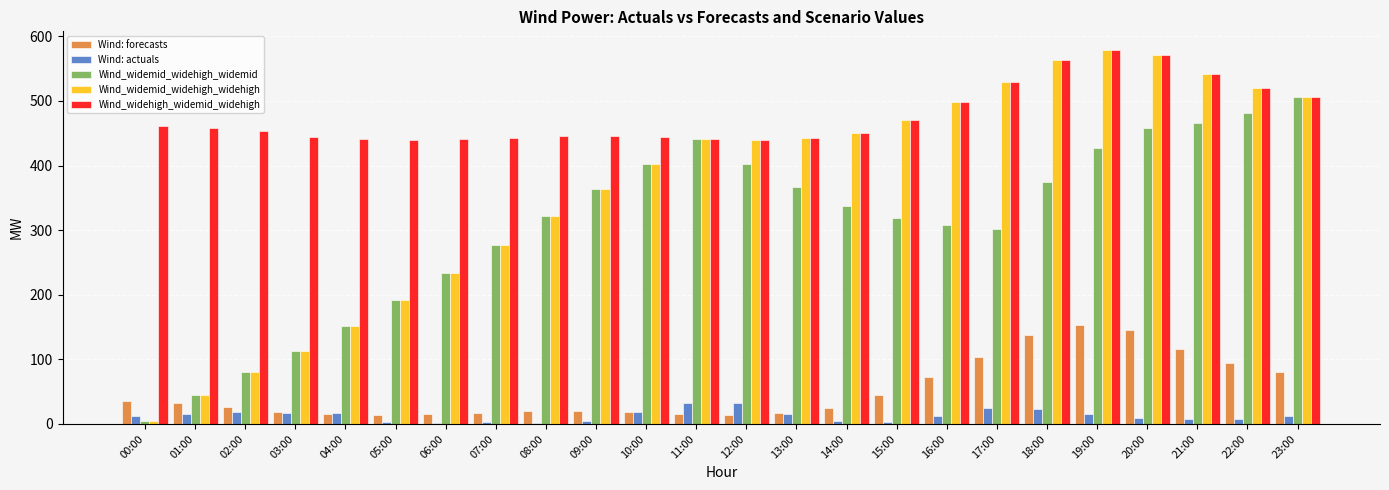

Is the value of Wind_widehigh_widemid_widehigh at 23:00 greater than the value of Wind_widemid_widehigh_widemid at 12:00?

Yes